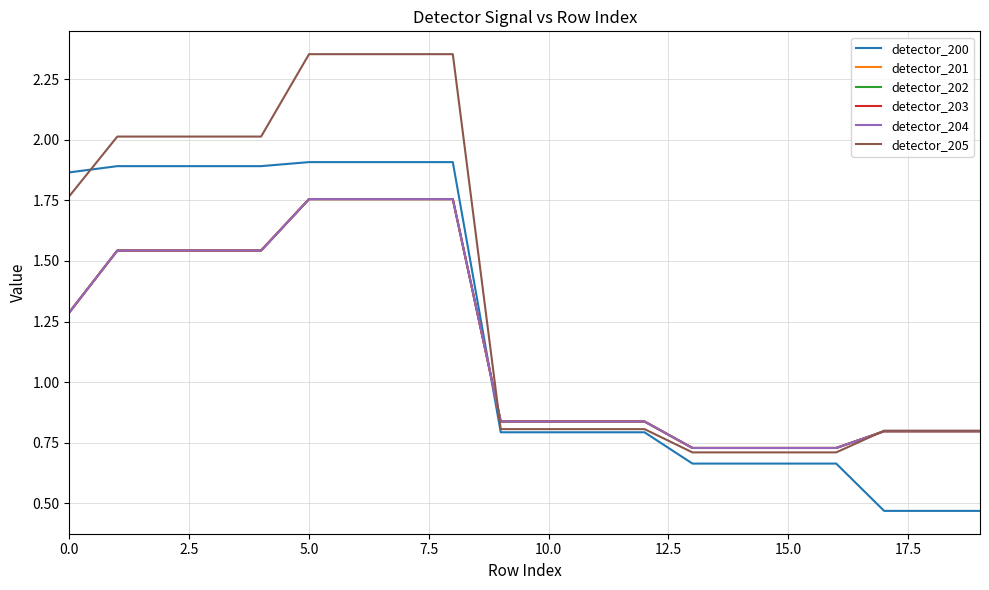

Reading right to left, what are all the values shown in this chart?

detector_200: 0.5	0.5	0.5	0.7	0.7	0.7	0.7	0.8	0.8	0.8	0.8	1.9	1.9	1.9	1.9	1.9	1.9	1.9	1.9	1.9
detector_201: 0.8	0.8	0.8	0.7	0.7	0.7	0.7	0.8	0.8	0.8	0.8	1.8	1.8	1.8	1.8	1.5	1.5	1.5	1.5	1.3
detector_202: 0.8	0.8	0.8	0.7	0.7	0.7	0.7	0.8	0.8	0.8	0.8	1.8	1.8	1.8	1.8	1.5	1.5	1.5	1.5	1.3
detector_203: 0.8	0.8	0.8	0.7	0.7	0.7	0.7	0.8	0.8	0.8	0.8	1.8	1.8	1.8	1.8	1.5	1.5	1.5	1.5	1.3
detector_204: 0.8	0.8	0.8	0.7	0.7	0.7	0.7	0.8	0.8	0.8	0.8	1.8	1.8	1.8	1.8	1.5	1.5	1.5	1.5	1.3
detector_205: 0.8	0.8	0.8	0.7	0.7	0.7	0.7	0.8	0.8	0.8	0.8	2.4	2.4	2.4	2.4	2.0	2.0	2.0	2.0	1.8